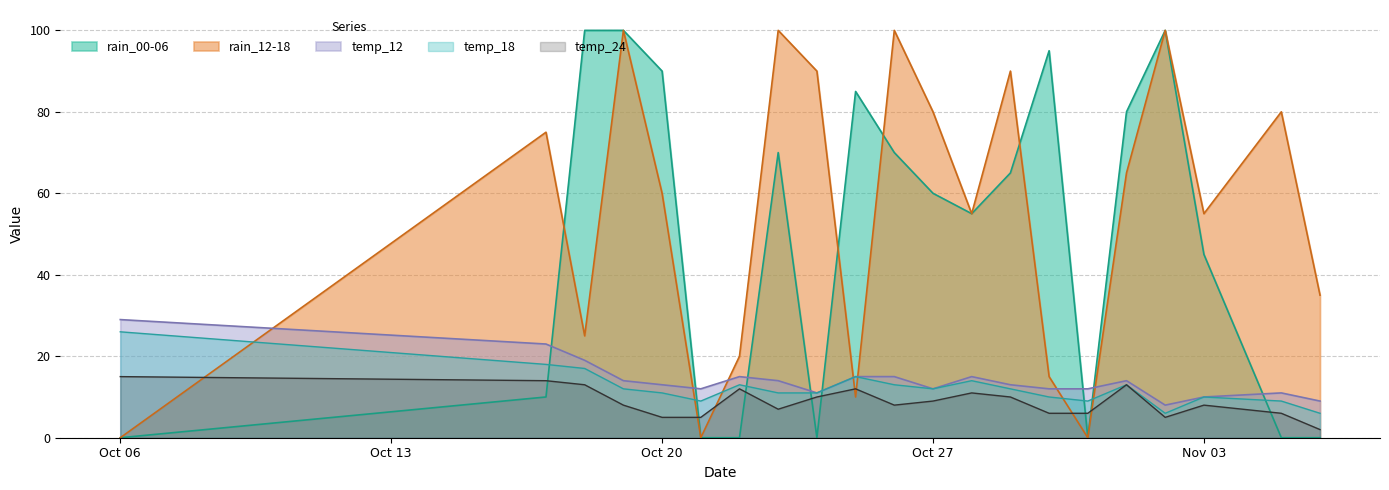

Which category has the highest value across all series?

2023-10-18